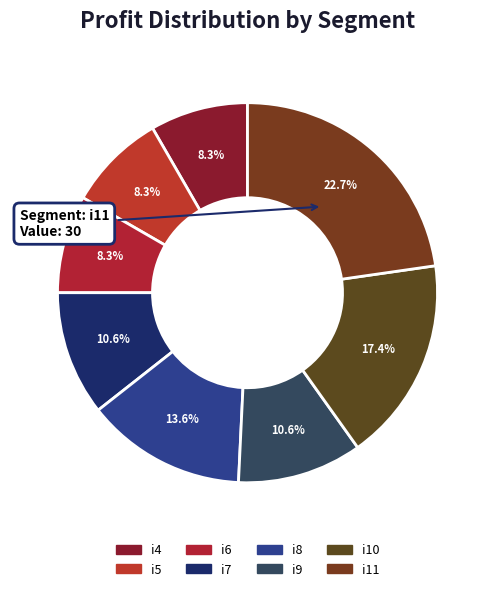

How many slices are in this pie chart?

8